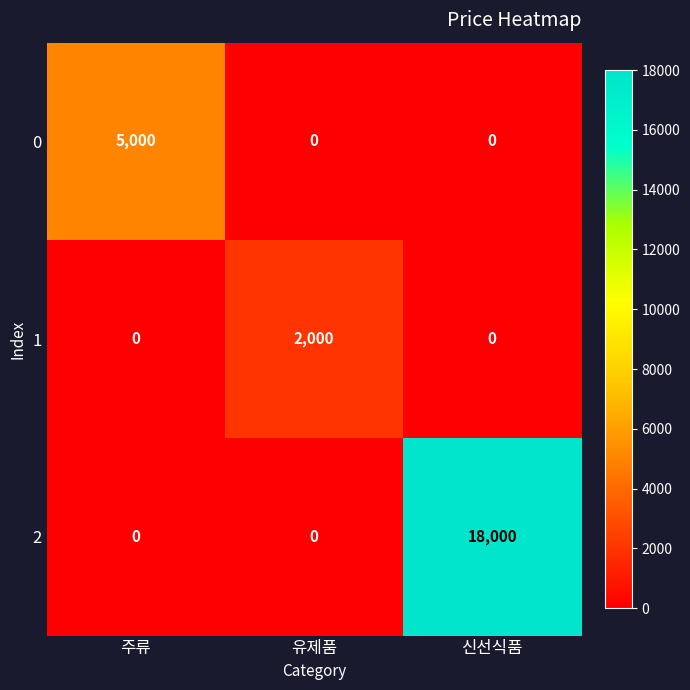

At how many categories does at least one series exceed 5559?

1